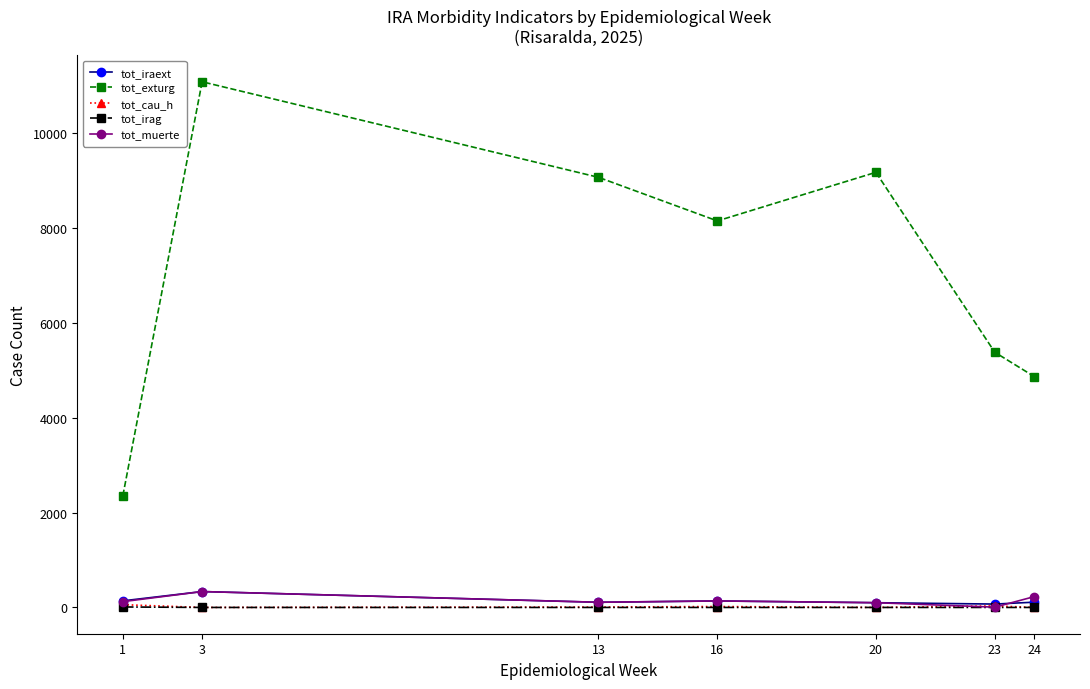

Which series has the widest spread of values?

tot_exturg